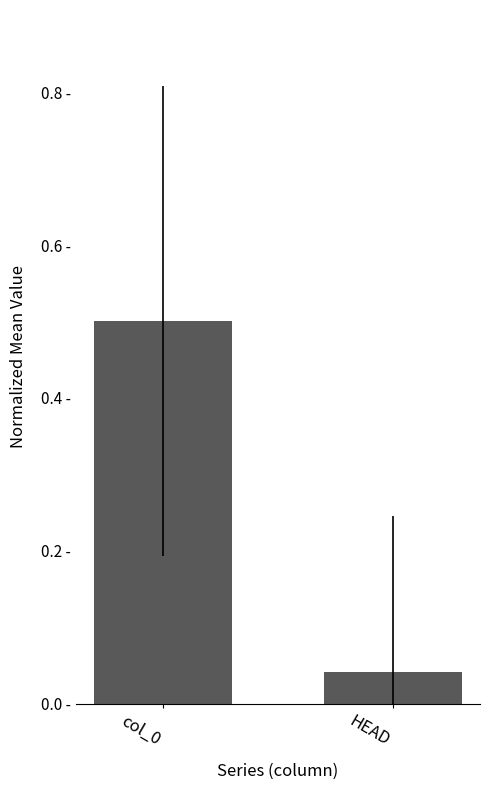

What is the label of the 1st bar from the left?

col_0